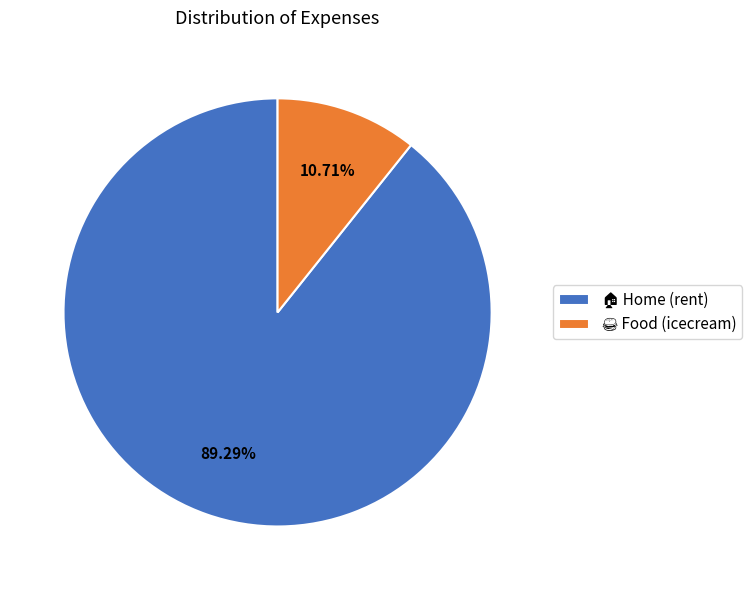

Does any single category account for the majority?

Yes